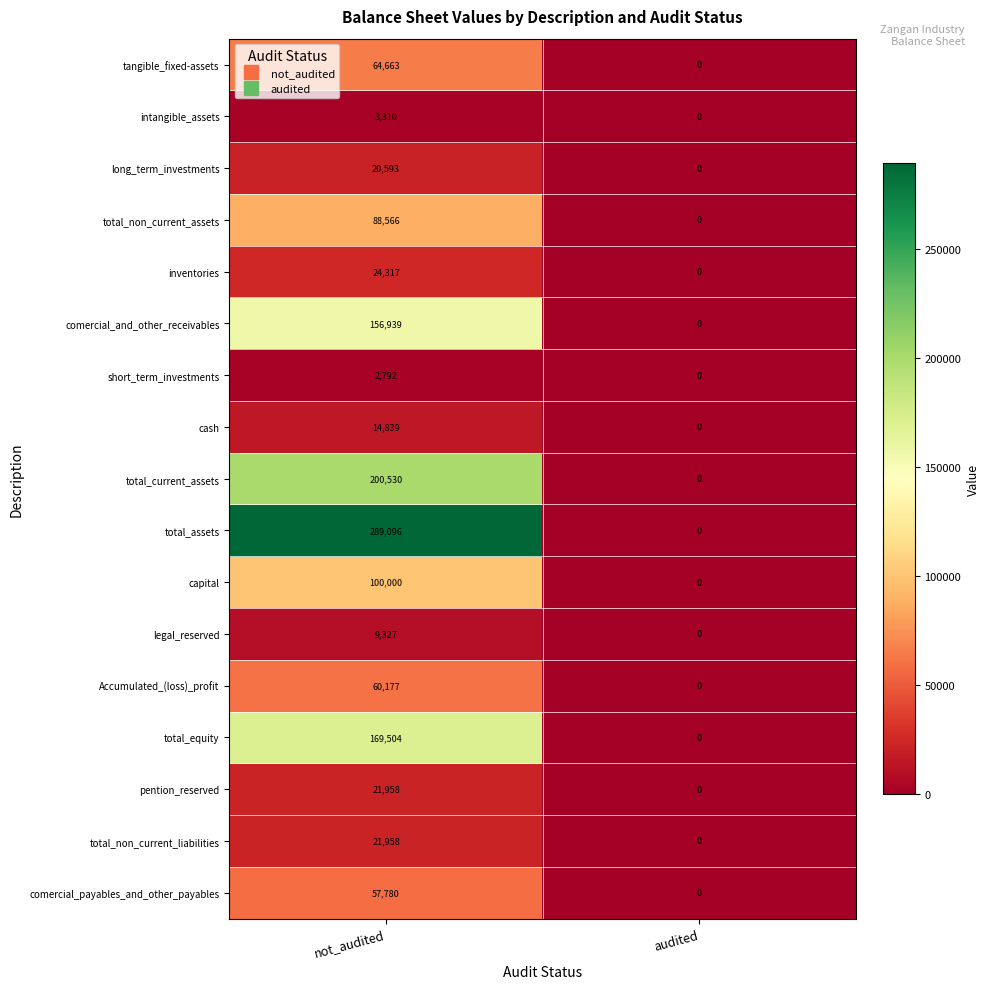

Where is comercial_and_other_receivables nearest to the value 78469?

audited